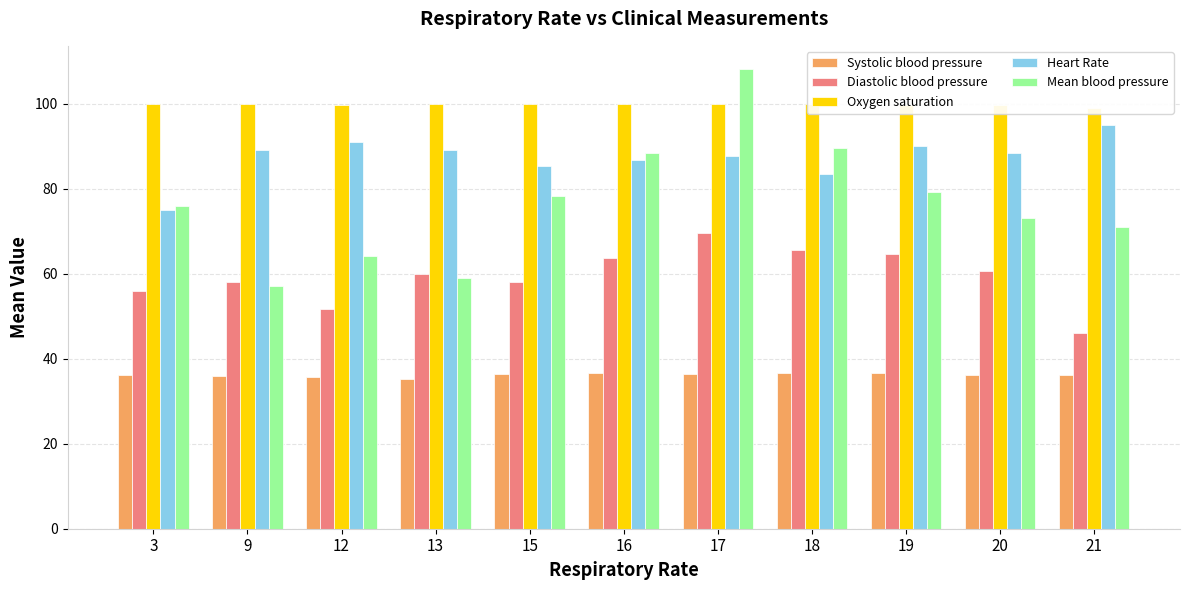

Which series has the widest spread of values?

Mean blood pressure